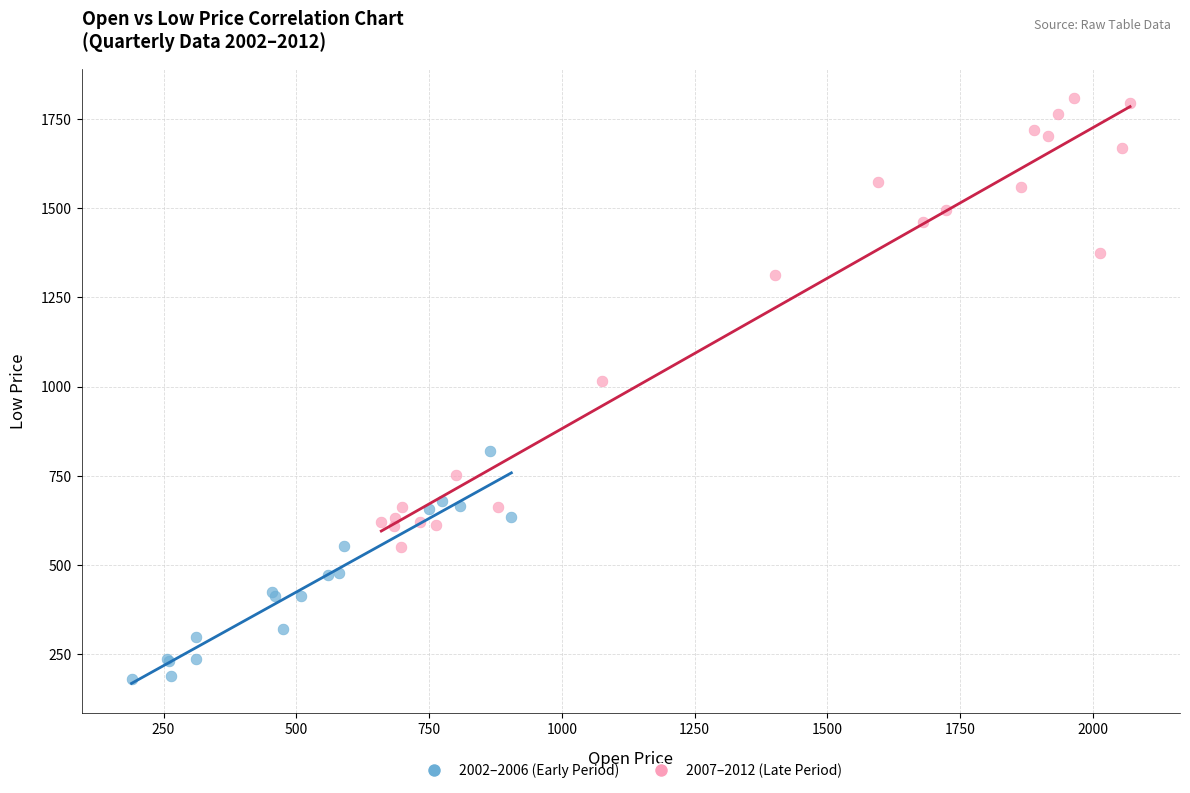

Which series reaches the minimum Y coordinate?

2002–2006 (Early Period)